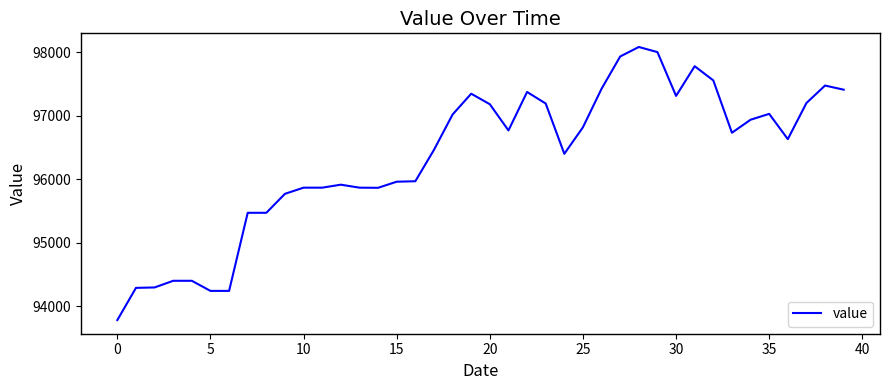

What is the difference between the maximum and minimum values?

4302.2